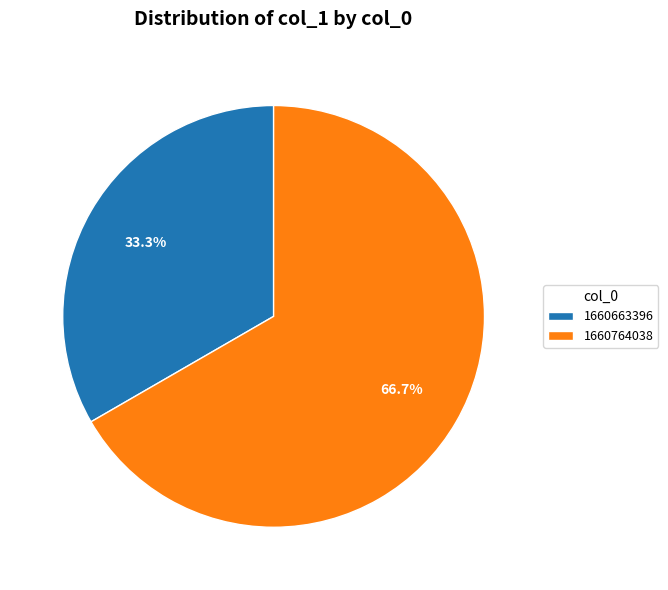

How many slices are in this pie chart?

2